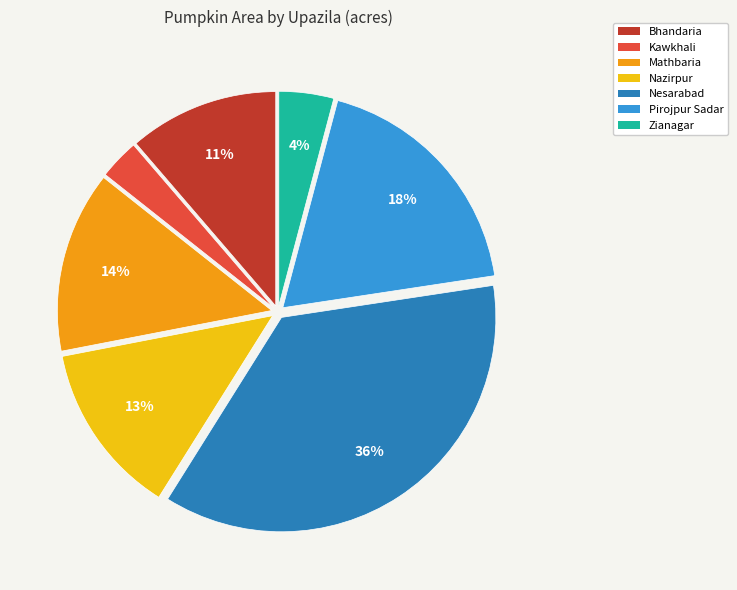

Which slice is the smallest?

Kawkhali